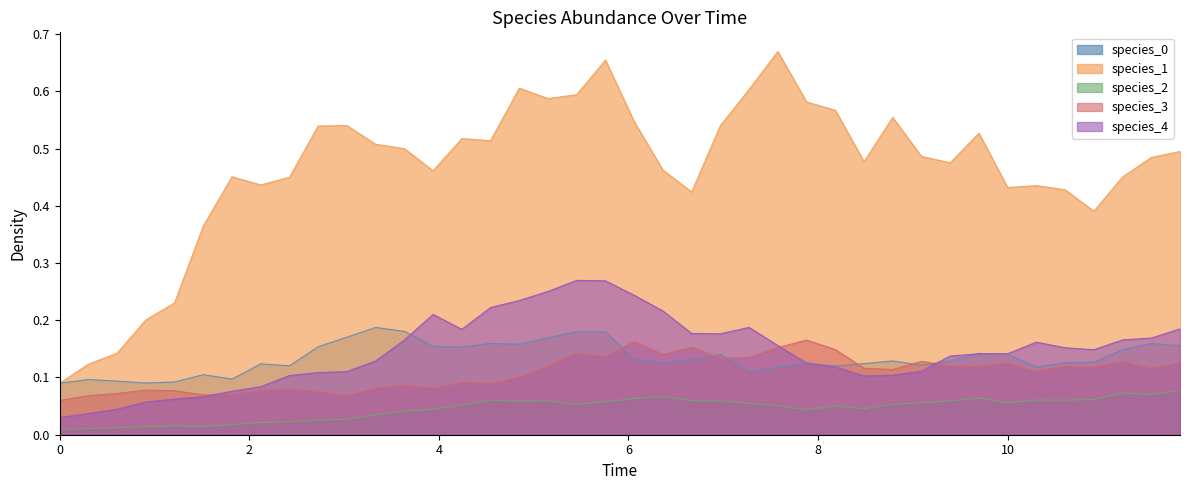

True or false: species_4 and species_2 intersect in this chart.

False